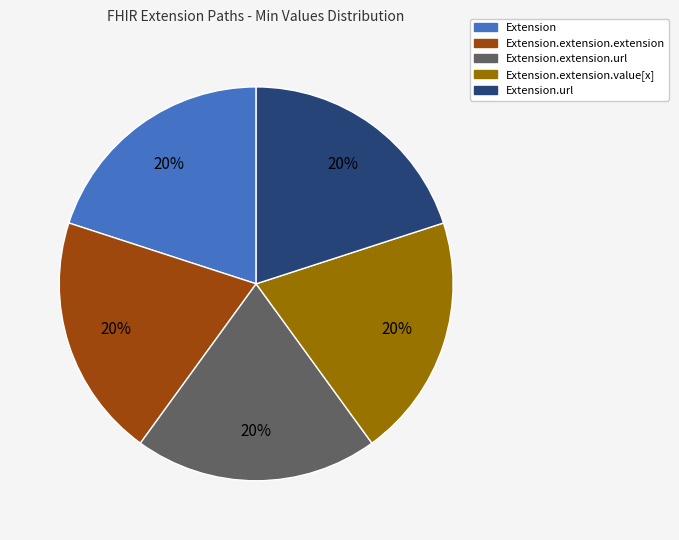

Is there any slice that represents more than half of the pie?

No